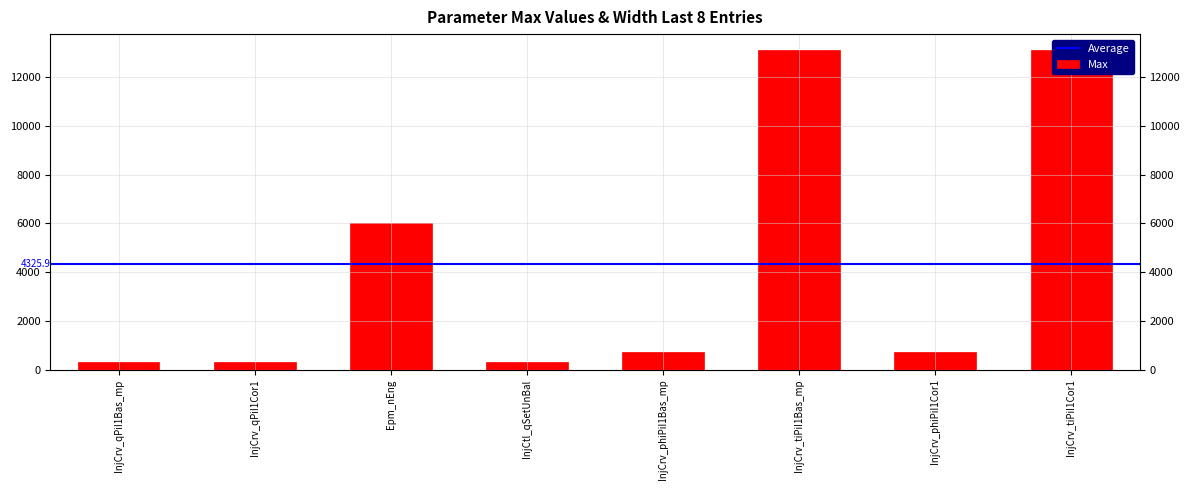

What is the sum of the values at InjCrv_qPiI1Bas_mp and InjCrv_tiPiI1Bas_mp?

13425